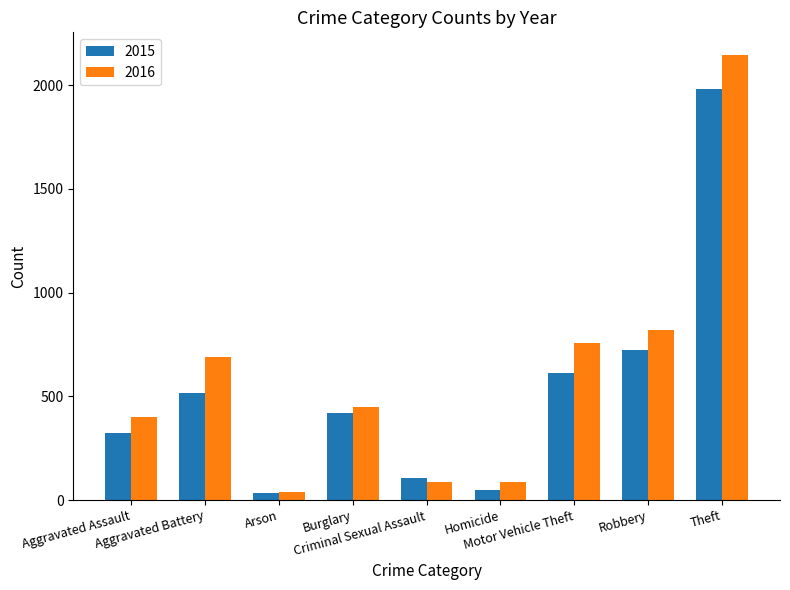

What are all the series names shown in the legend?

2015, 2016